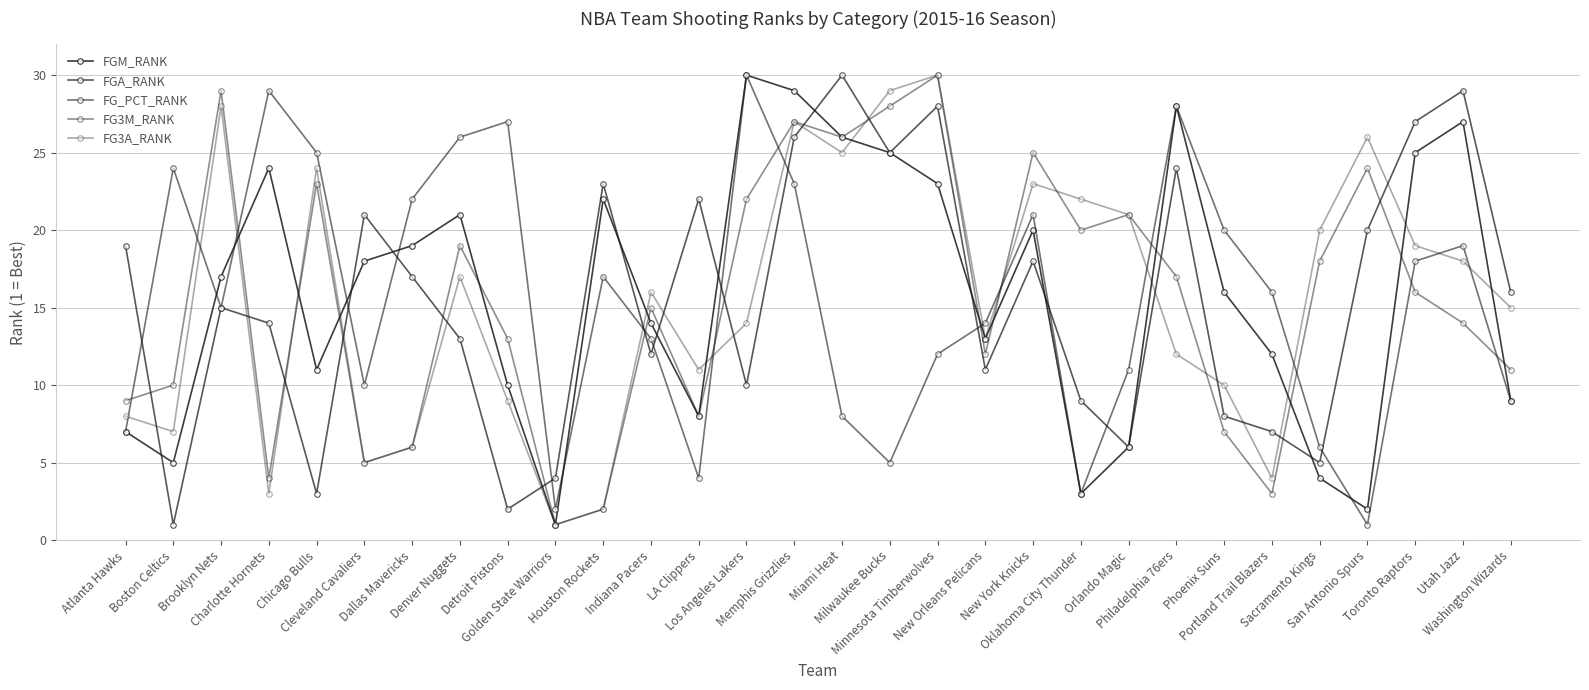

Is it true that FGA_RANK equals 10 at Orlando Magic?

False